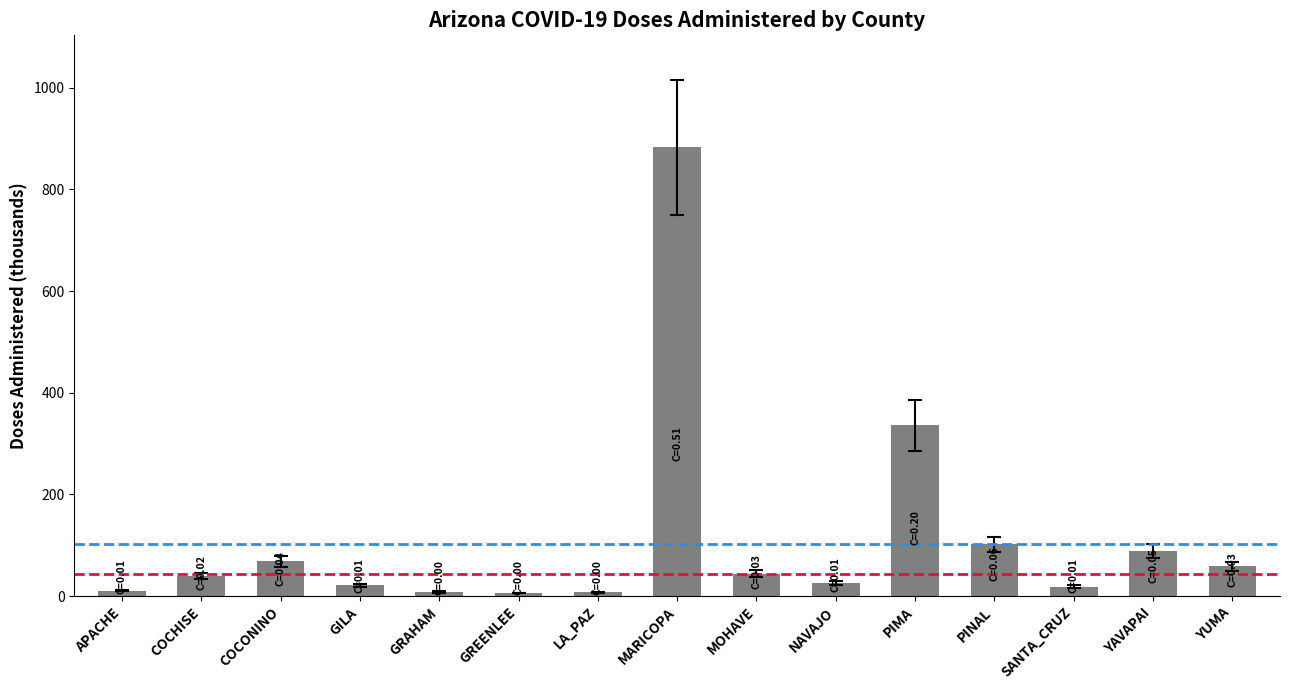

What is the average value?

114.3